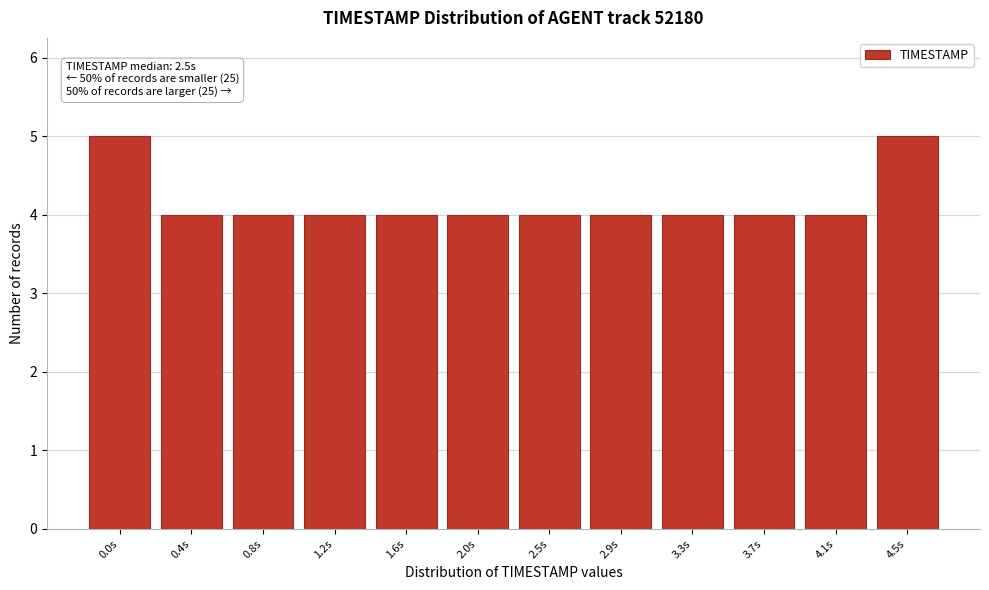

Reading left to right, list all the values displayed in this chart.

0.0s=5	0.4s=4	0.8s=4	1.2s=4	1.6s=4	2.0s=4	2.5s=4	2.9s=4	3.3s=4	3.7s=4	4.1s=4	4.5s=5